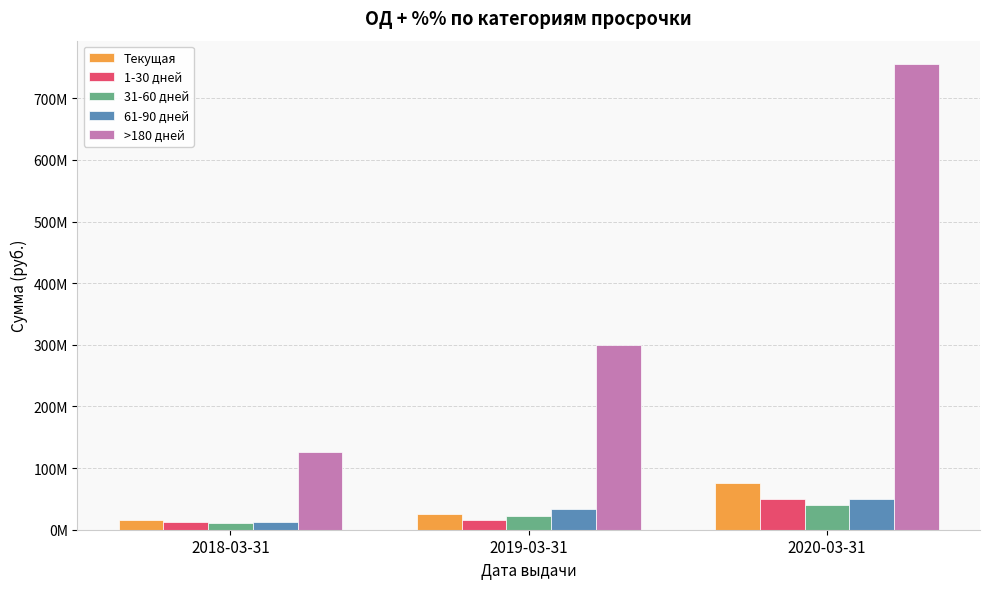

What is the difference between the 1-30 дней values at 2019-03-31 and 2020-03-31?

34614438.4